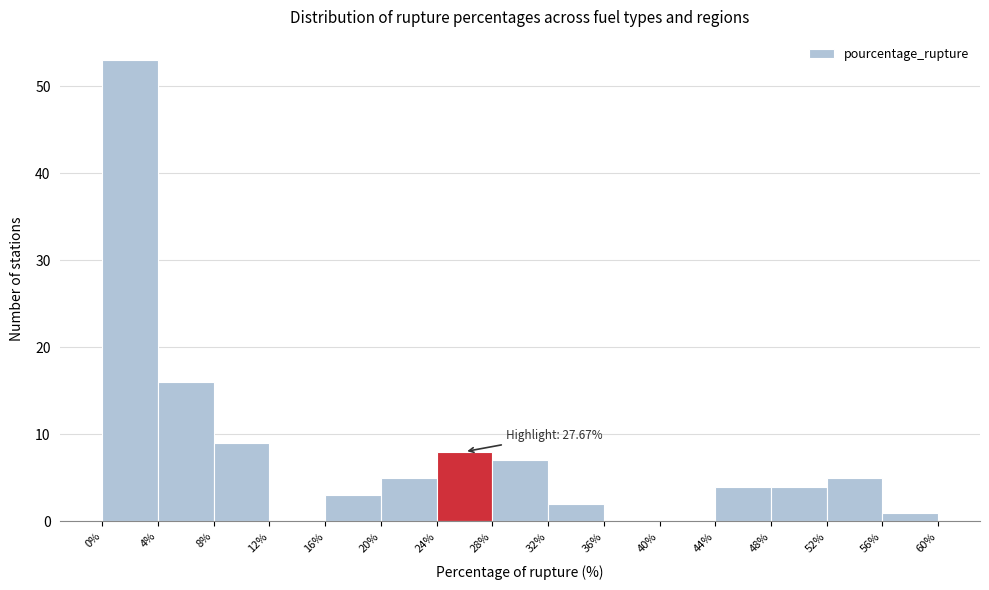

Which range on the x-axis has the tallest bar?

0% to 4%